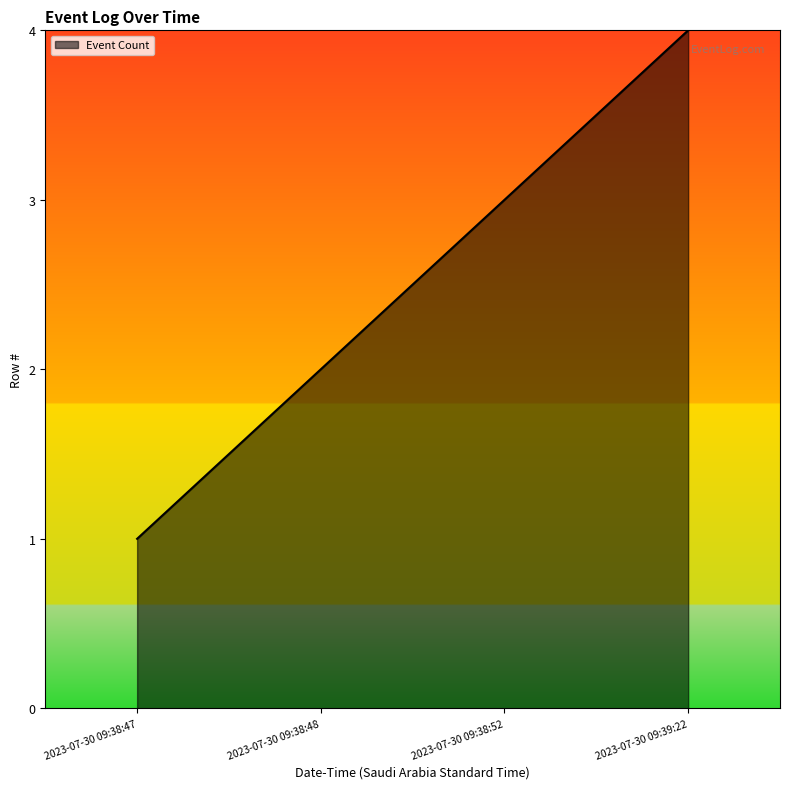

Reading left to right, extract all data points from this chart.

1	2	3	4